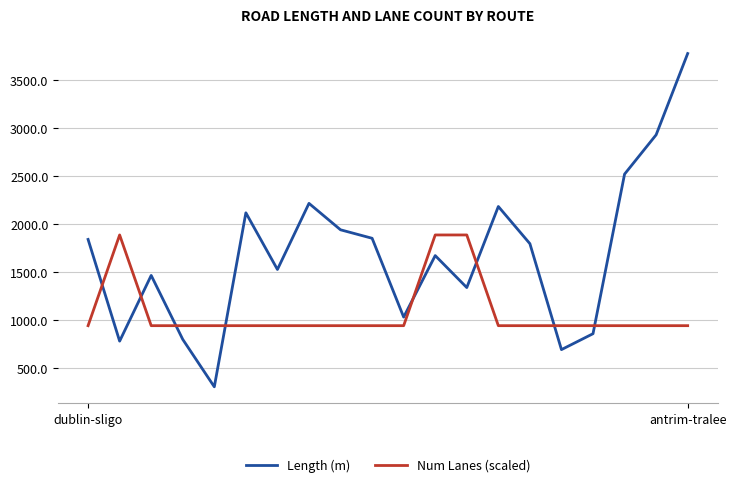

What is the difference between the maximum and minimum values in the Num Lanes (scaled) series?

943.5